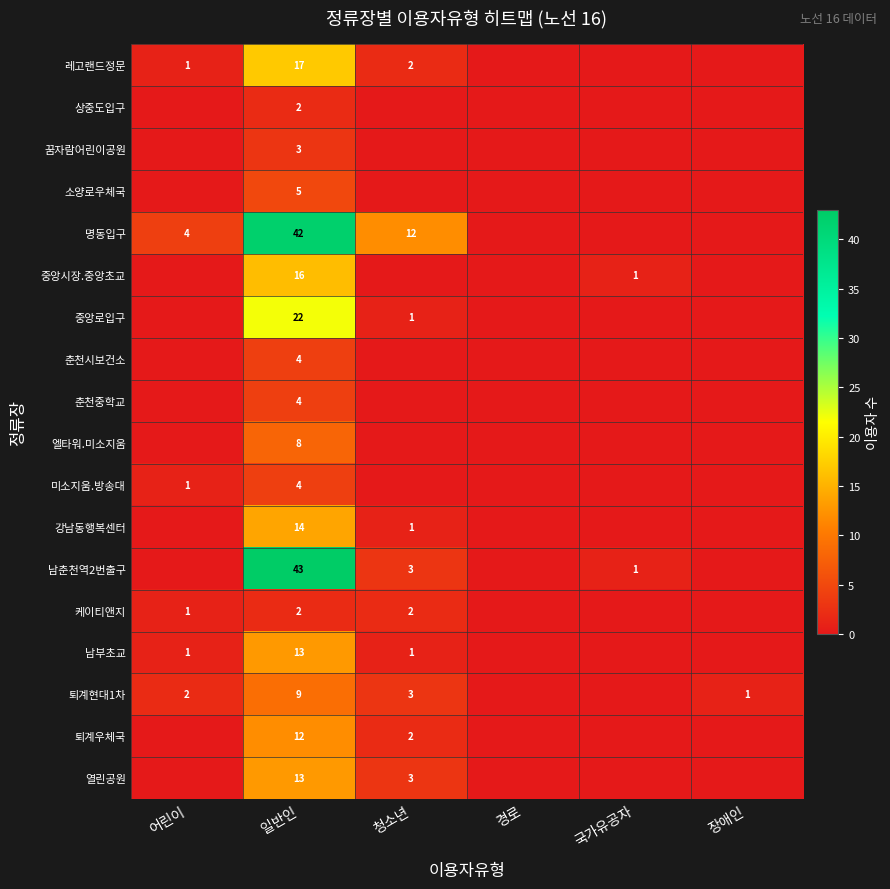

The 케이티앤지 series shows 0 at 일반인. True or false?

False